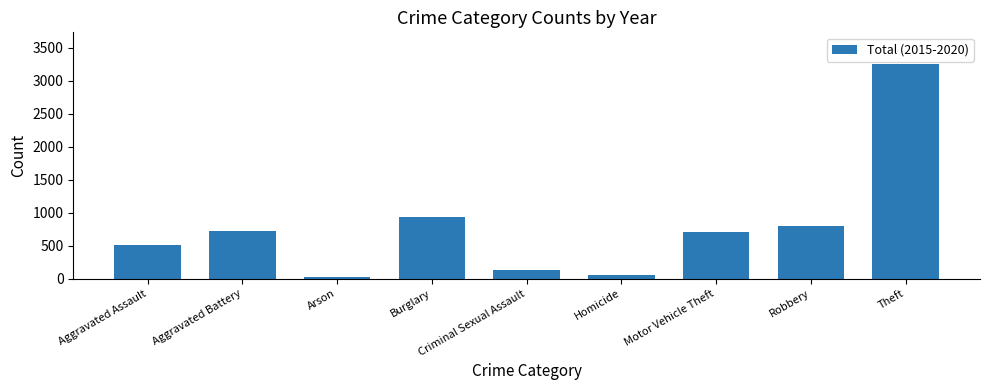

Is it true that the value at Theft is 2213?

False